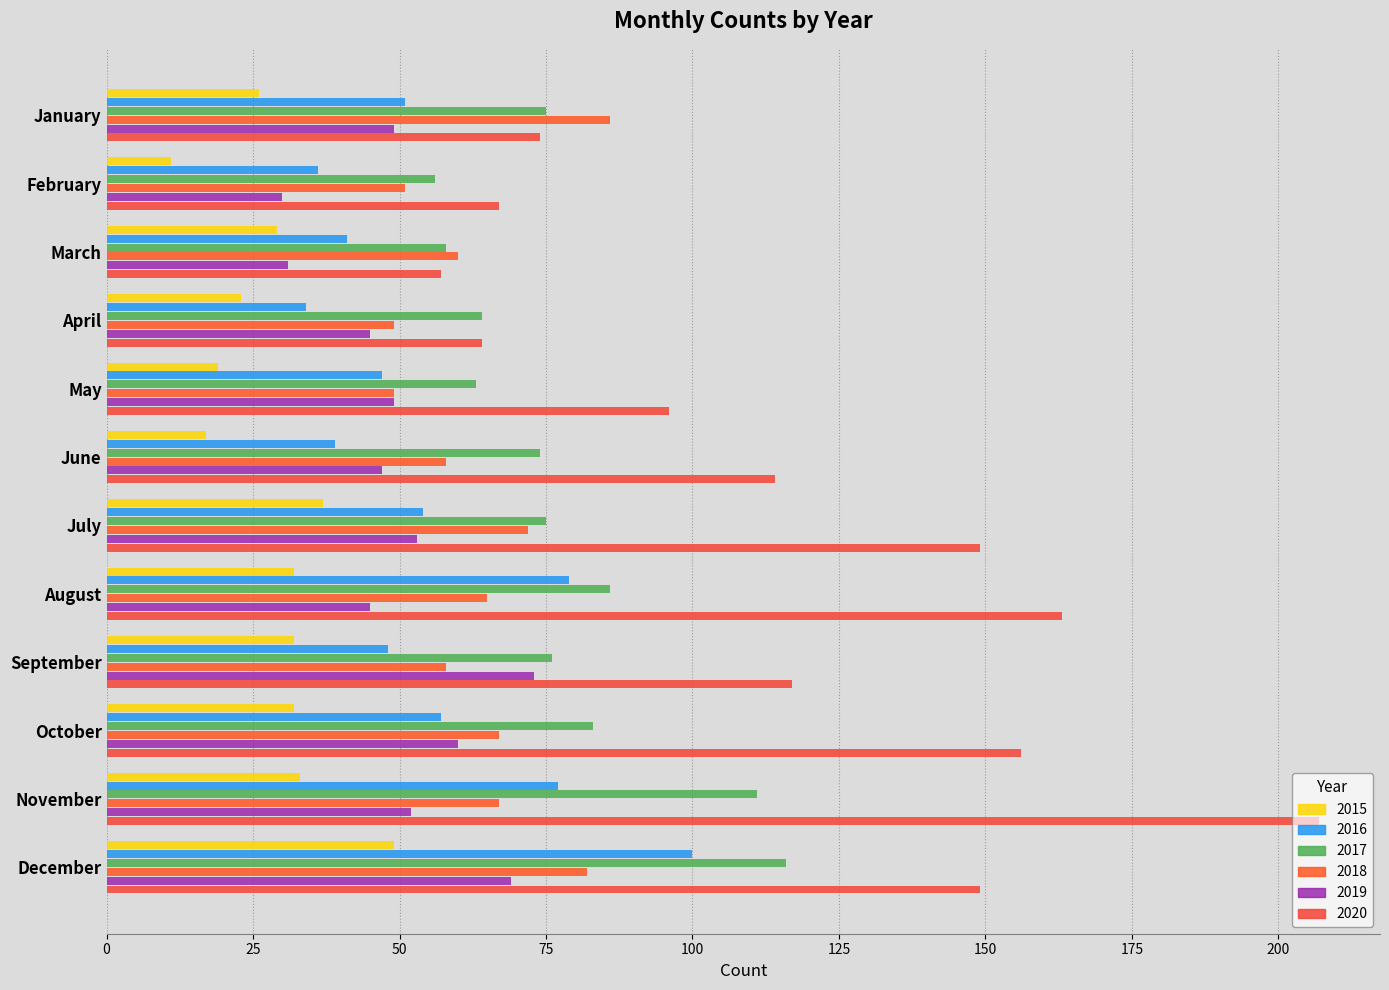

What is the average value of the 2017 series?

78